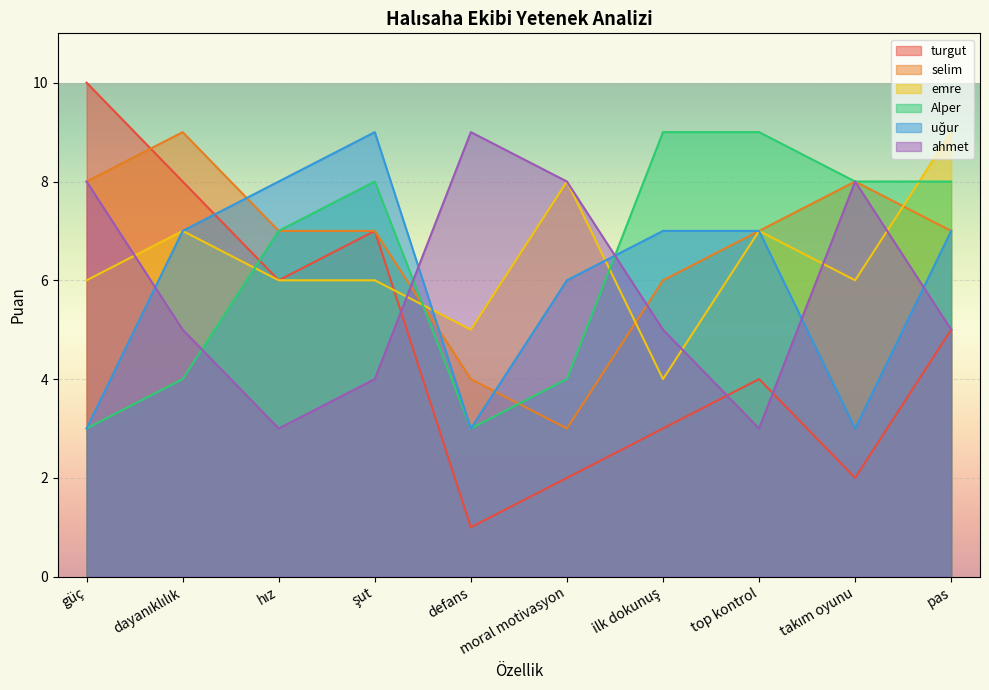

Count the uğur values in the range 3 to 7.

8